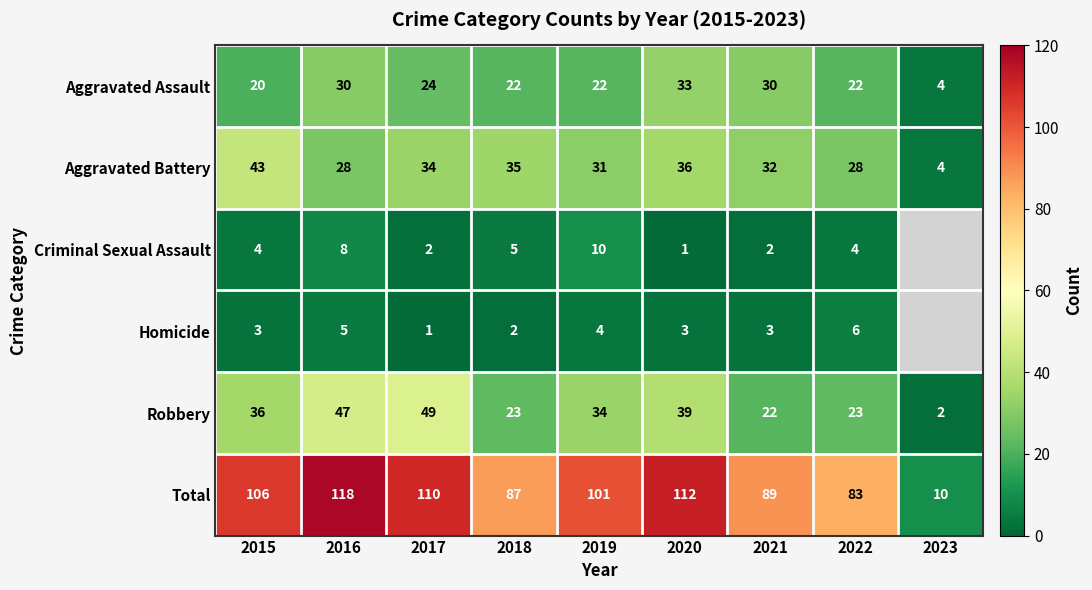

At which category is the sum across all series the highest?

2016